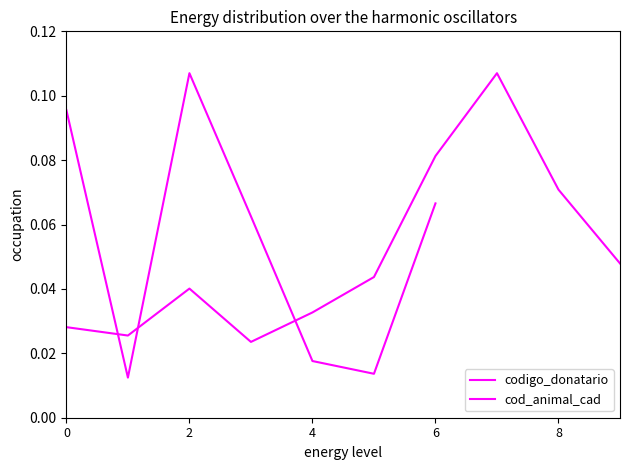

At which label is cod_animal_cad closest to 0?

2